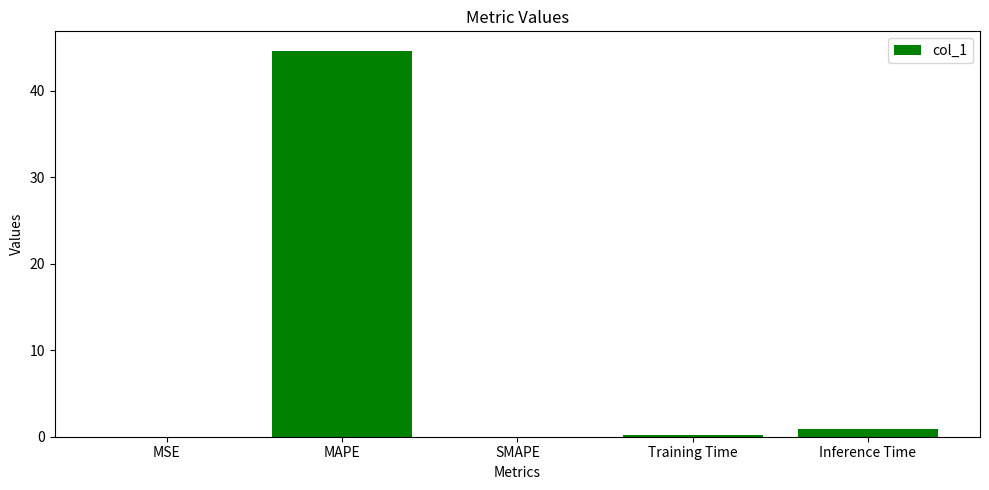

What is the greatest value displayed?

44.6